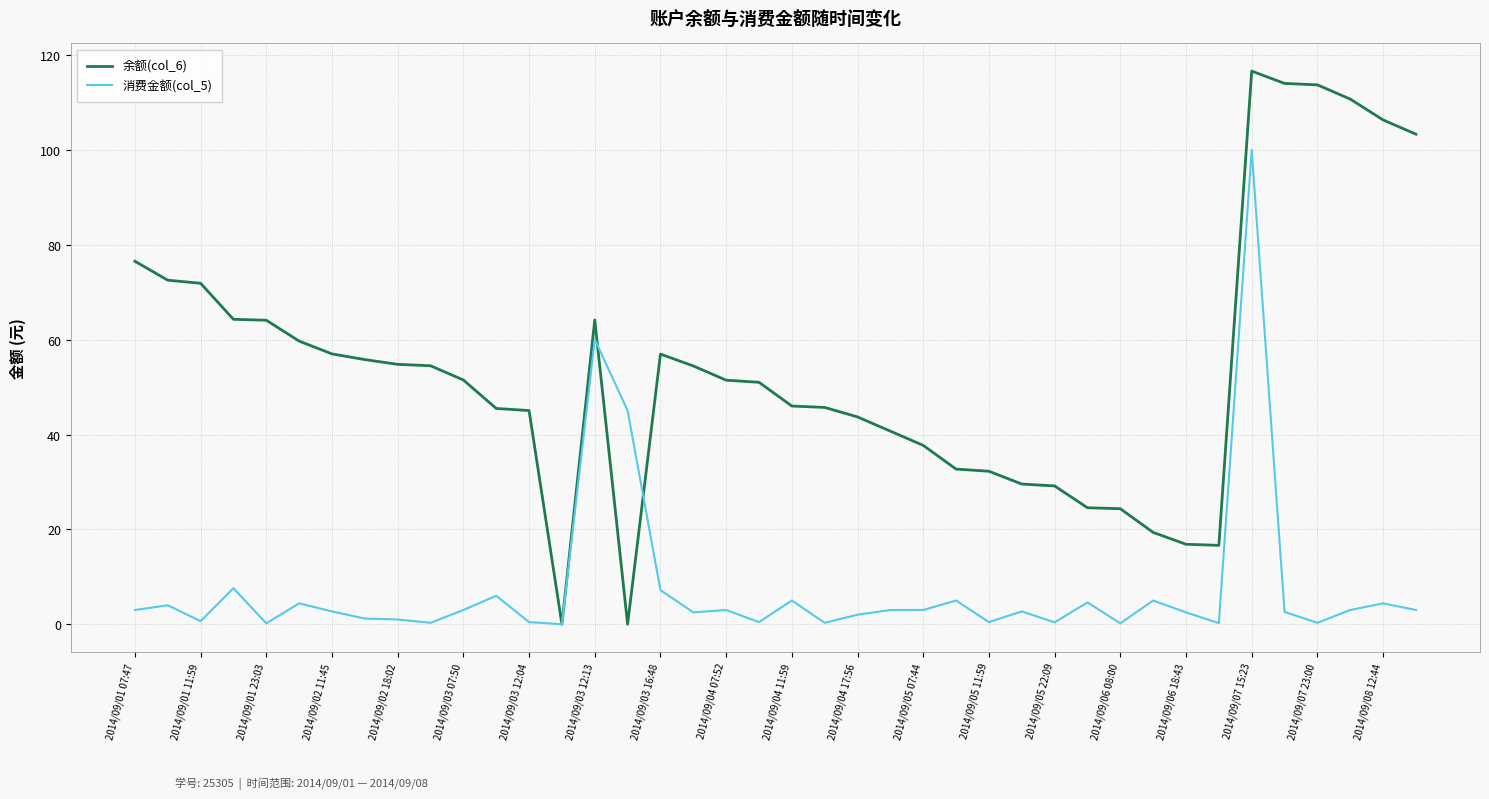

What is the difference between the maximum and minimum values in the 消费金额(col_5) series?

100.0